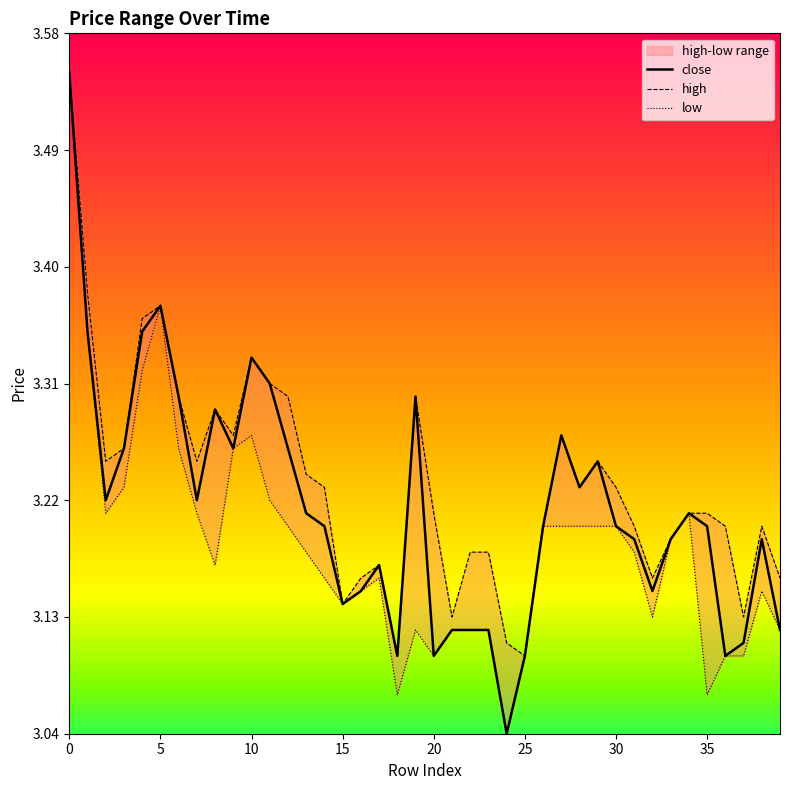

True or false: high and close intersect in this chart.

False